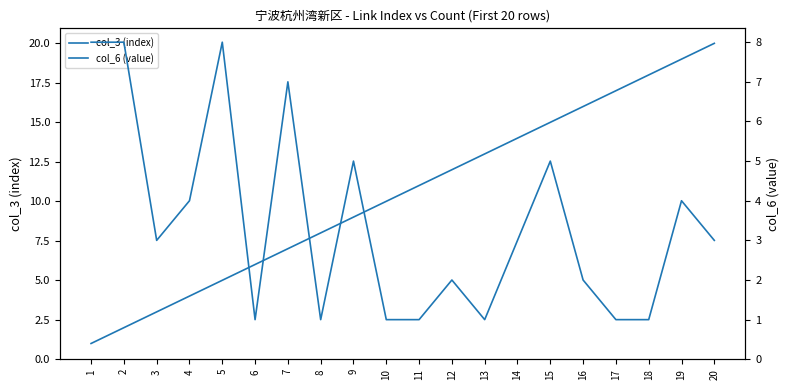

Rank the categories by col_3 (index) value from highest to lowest.

20, 19, 18, 17, 16, 15, 14, 13, 12, 11, 10, 9, 8, 7, 6, 5, 4, 3, 2, 1